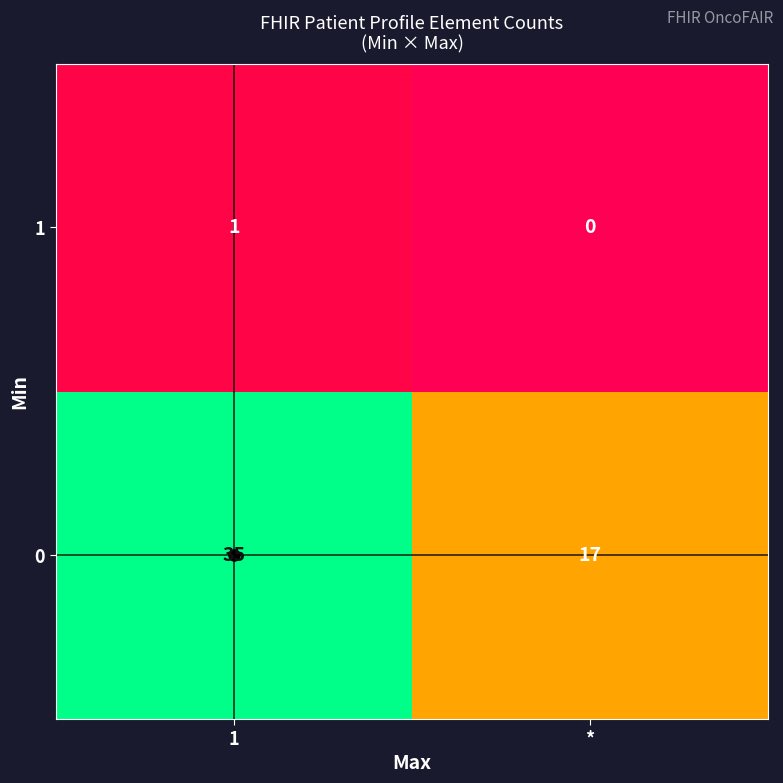

What is the difference between the 0 values at 1 and *?

18